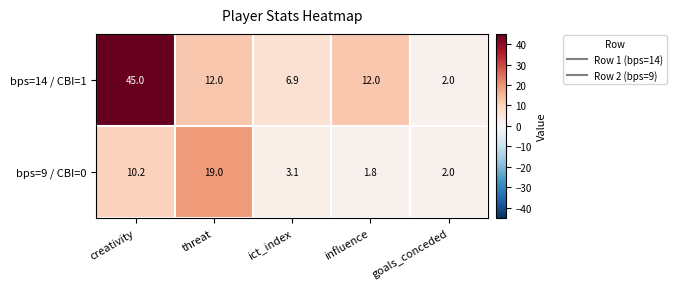

Rank the series by their maximum value, from highest to lowest.

bps=14 / CBI=1, bps=9 / CBI=0